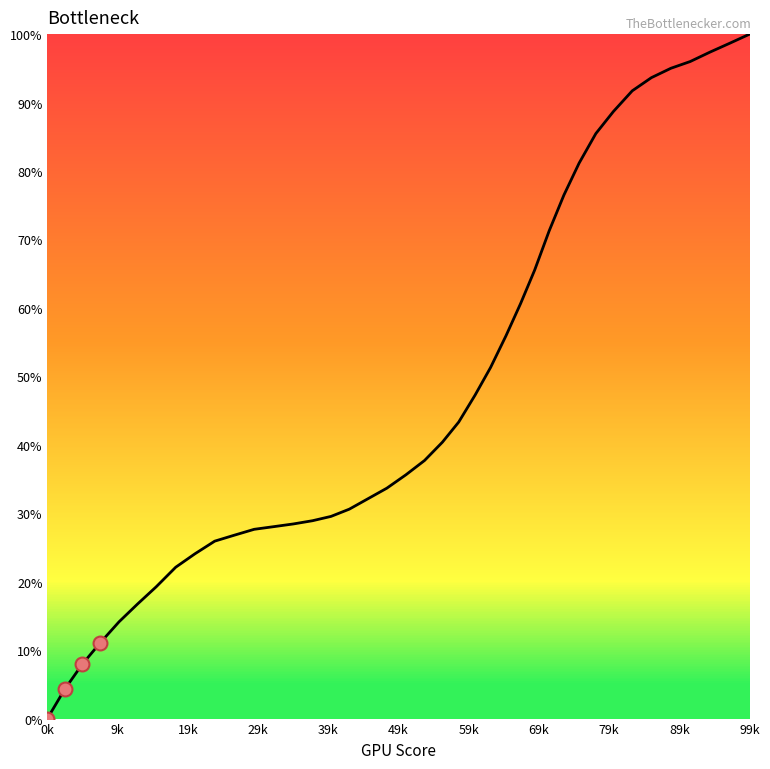

What is the difference between the maximum and minimum values?

100.0